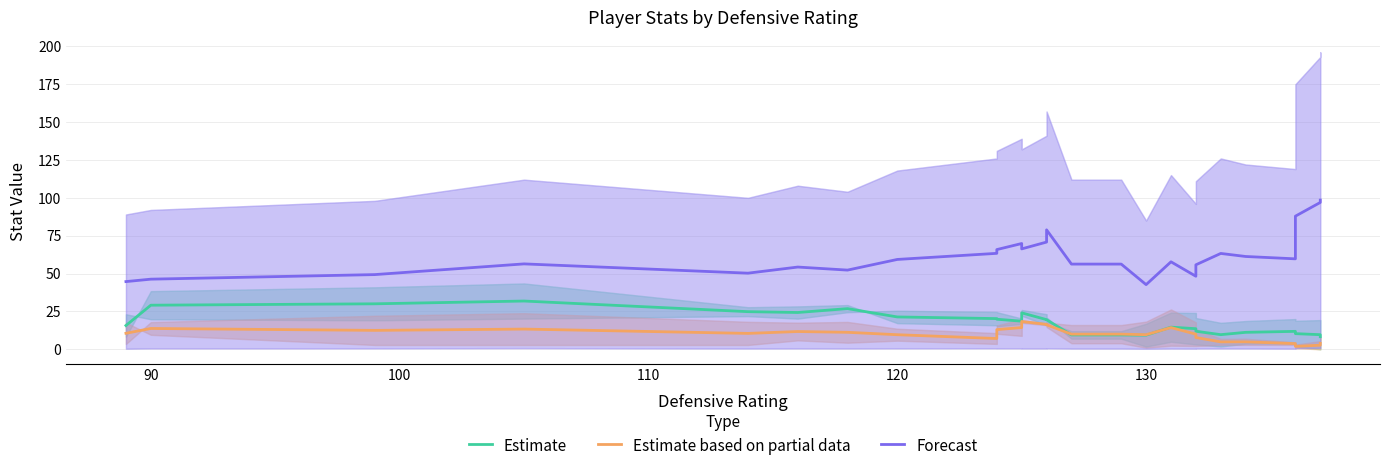

Reading left to right, extract all data points from this chart.

Estimate: 15.7	29.1	30.0	31.9	24.9	24.3	26.9	21.4	20.3	19.8	18.6	24.1	19.6	19.5	9.5	9.5	9.3	14.6	13.6	11.9	9.7	11.2	11.8	10.3	9.7	8.3
Estimate based on partial data: 10.6	13.8	12.5	13.3	10.5	11.7	11.2	9.6	7.1	13.0	14.3	18.3	16.5	16.2	10.0	10.0	9.6	14.3	10.0	7.8	4.9	4.9	3.8	1.9	2.7	3.9
Forecast: 44.7	46.3	49.3	56.4	50.3	54.3	52.3	59.3	63.4	65.8	69.8	66.3	70.8	78.9	56.3	56.3	42.7	57.8	48.2	55.8	63.3	61.3	59.7	87.9	97.0	98.5